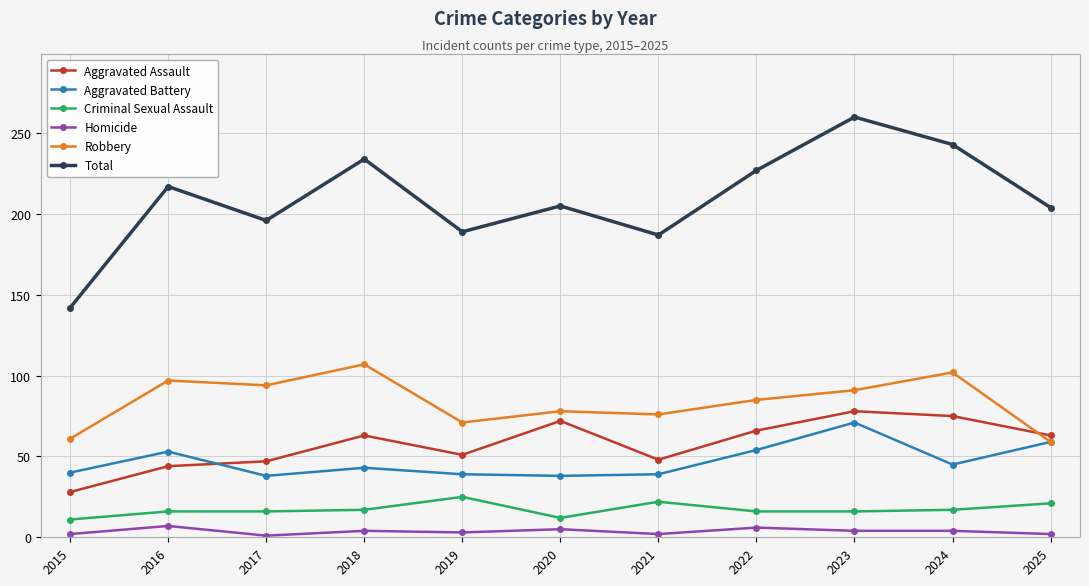

What is the greatest value displayed?

260